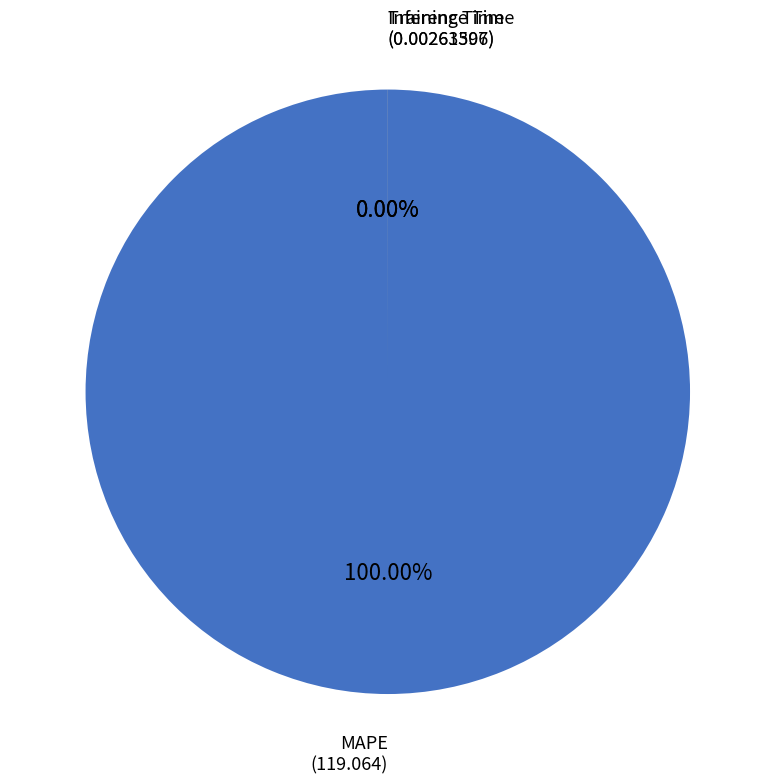

To the nearest percent, what percentage of the pie is MAPE?

100%